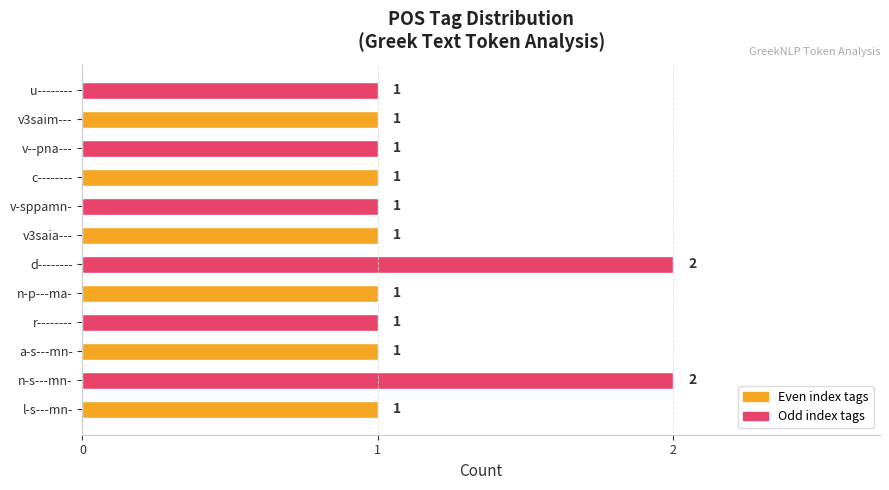

Count the values in the range 1 to 2.

12